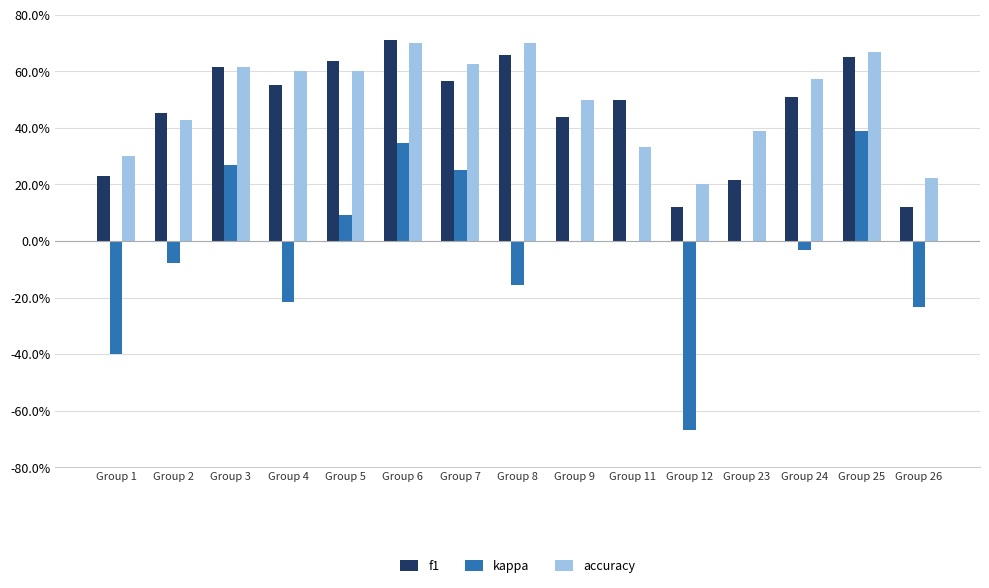

Reading left to right, transcribe all the data shown in this chart.

f1: 0.2	0.5	0.6	0.6	0.6	0.7	0.6	0.7	0.4	0.5	0.1	0.2	0.5	0.7	0.1
kappa: -0.4	-0.1	0.3	-0.2	0.1	0.3	0.2	-0.2	0.0	0.0	-0.7	0.0	-0.0	0.4	-0.2
accuracy: 0.3	0.4	0.6	0.6	0.6	0.7	0.6	0.7	0.5	0.3	0.2	0.4	0.6	0.7	0.2